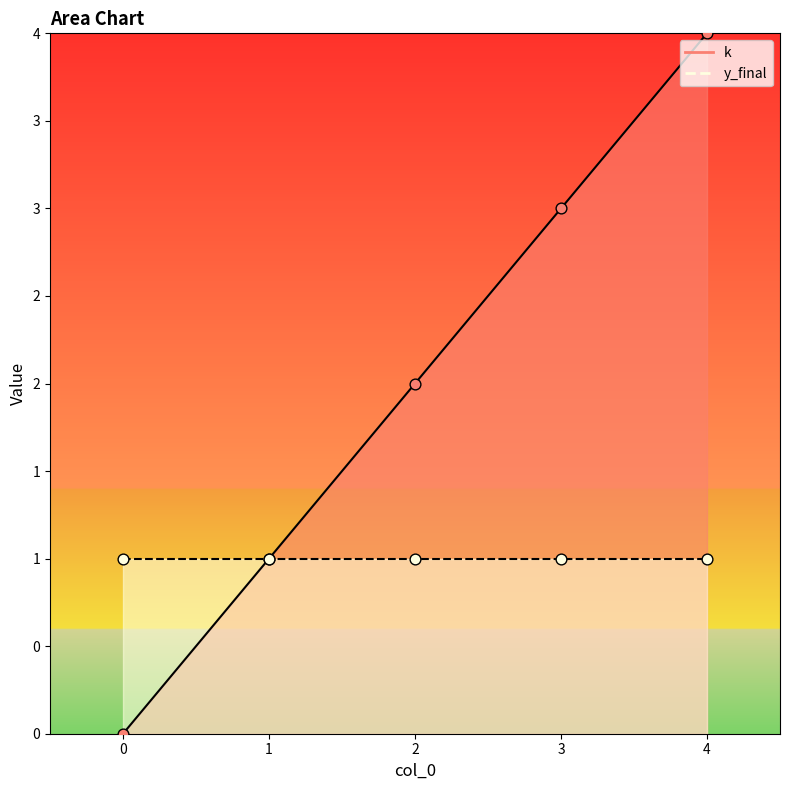

What is the change in value from 2 to 4?

+2